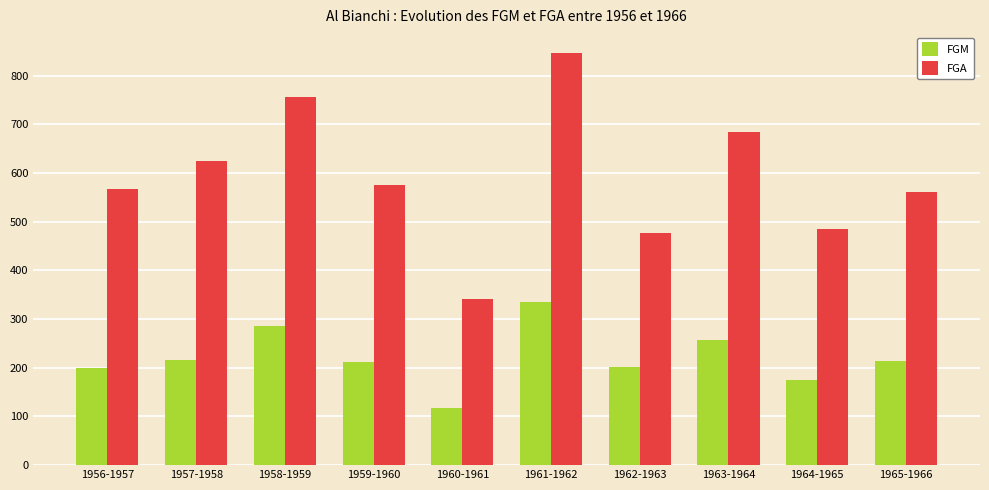

At 1957-1958, list the series in order from smallest to largest.

FGM, FGA